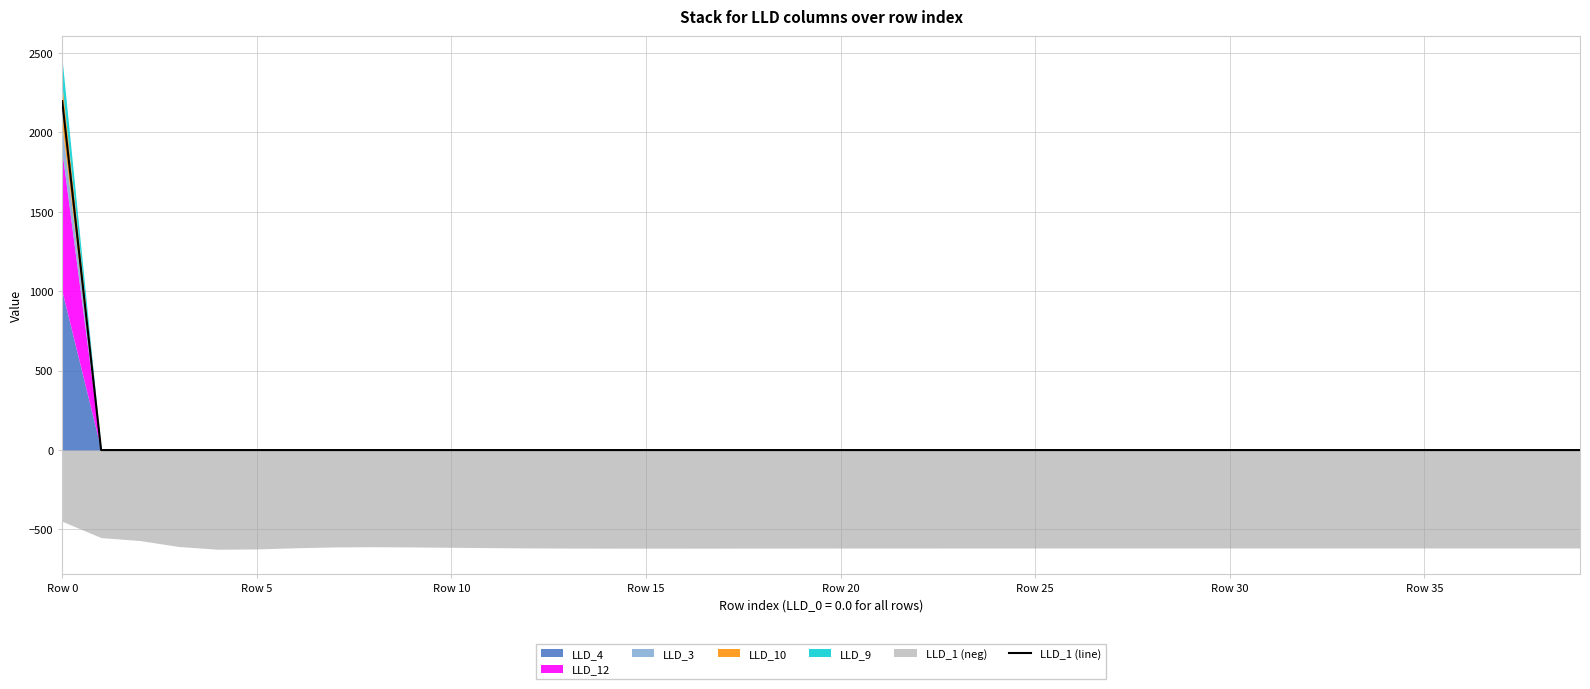

What is the sum of all values?

2196.5